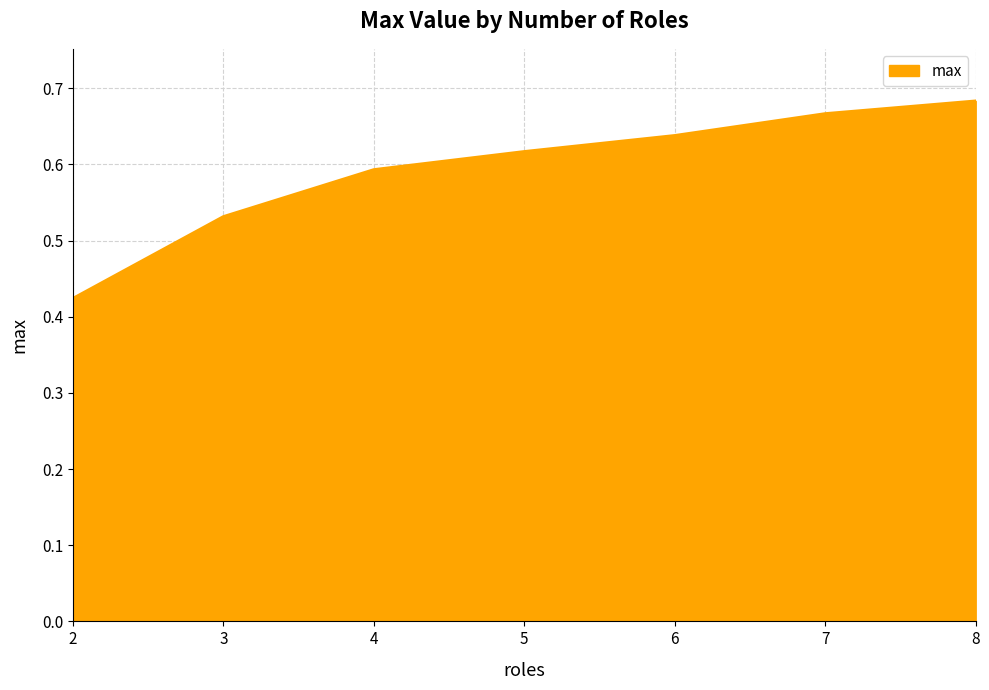

Does the chart have visible grid lines?

Yes